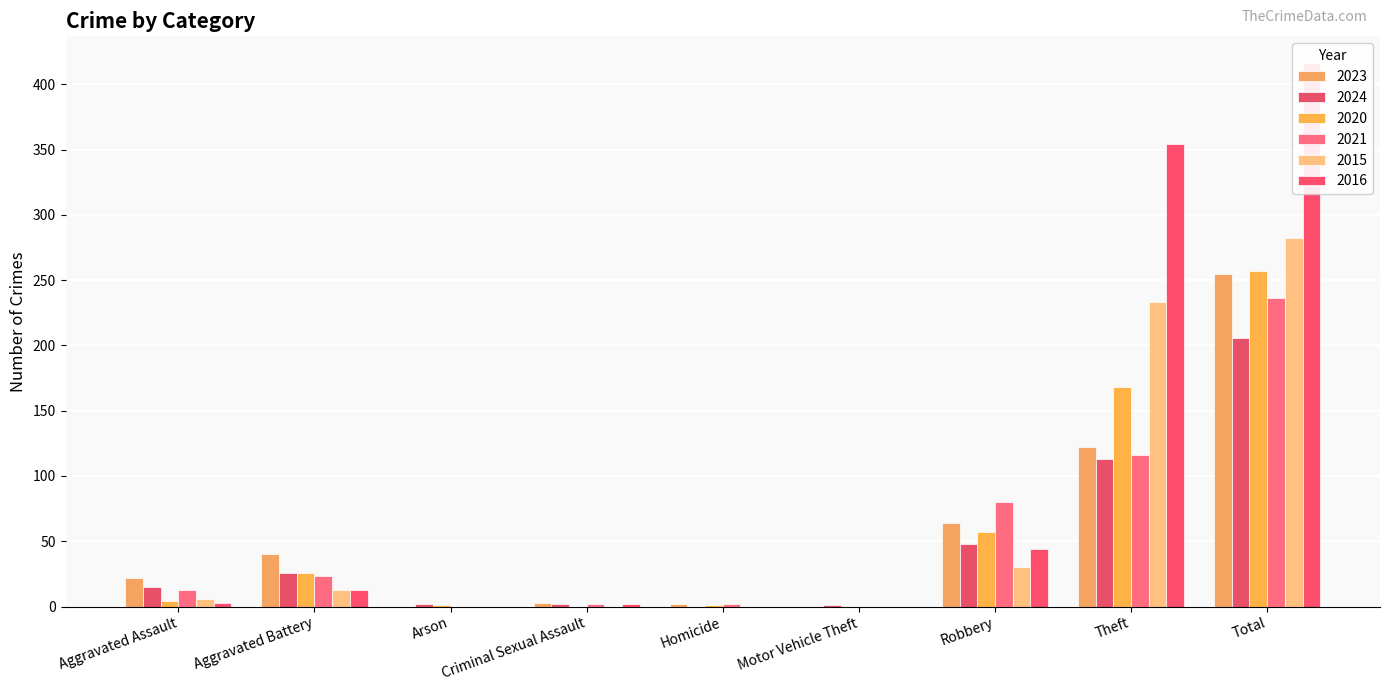

What is the difference between the 2024 values at Theft and Robbery?

65